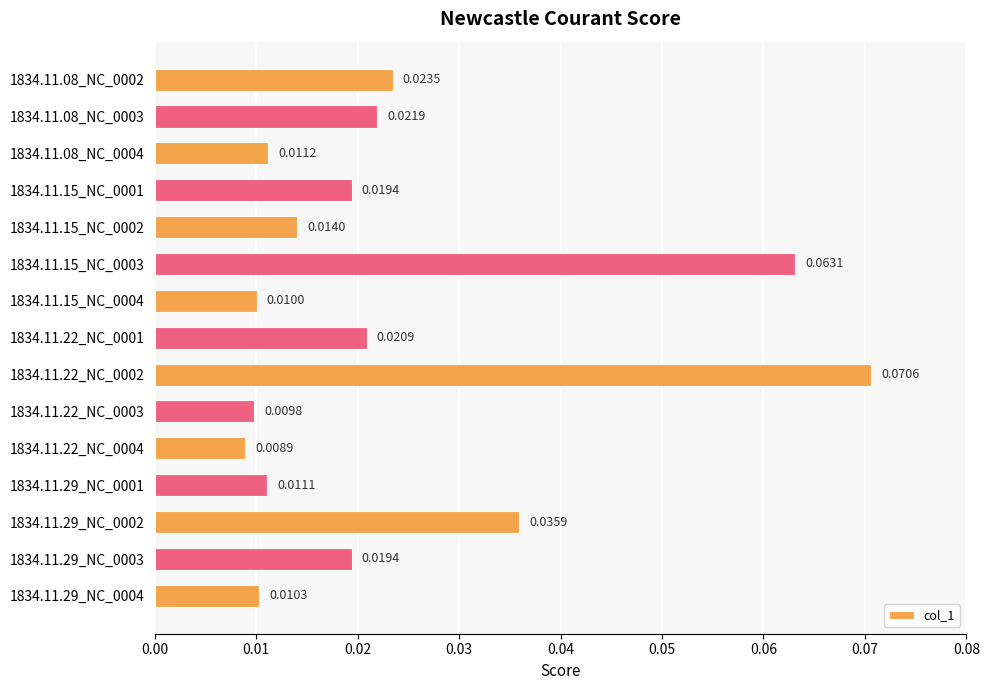

Which category has the lowest value across all series?

1834.11.22_NC_0004